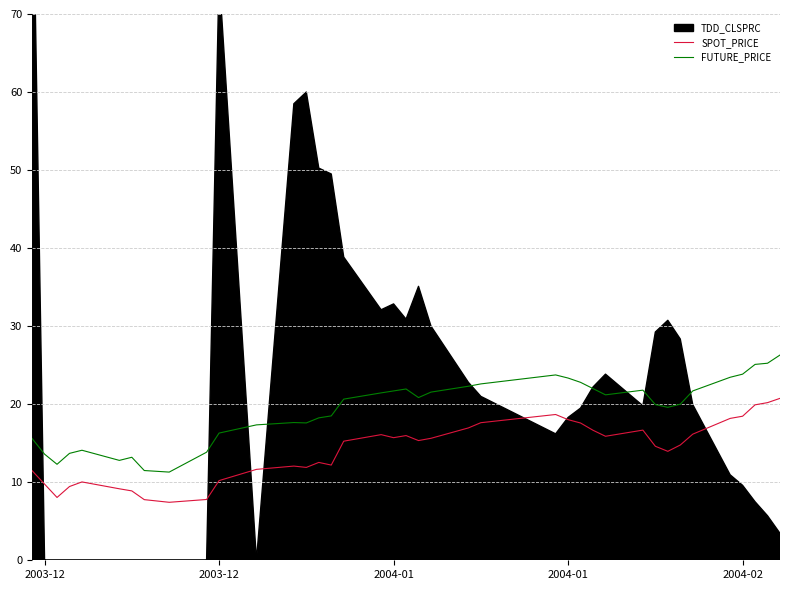

What is the value of the FUTURE_PRICE point at the 14th from the left?

17.6